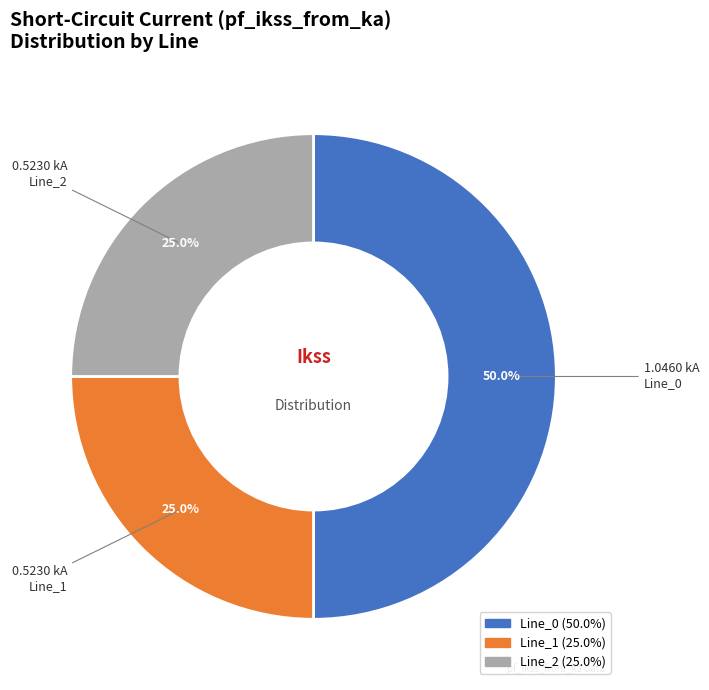

Which slice is the largest?

Line_0